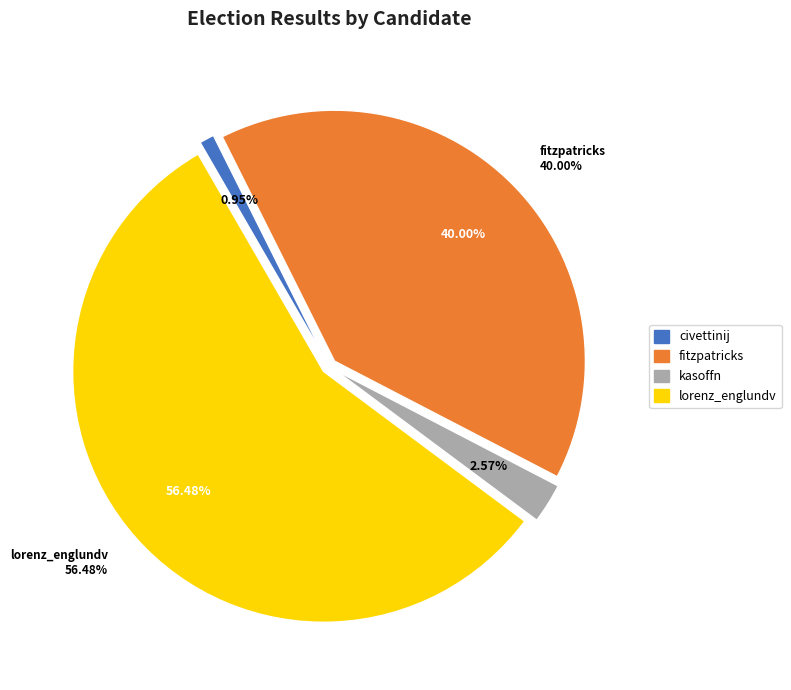

How many segments does this pie chart have?

4